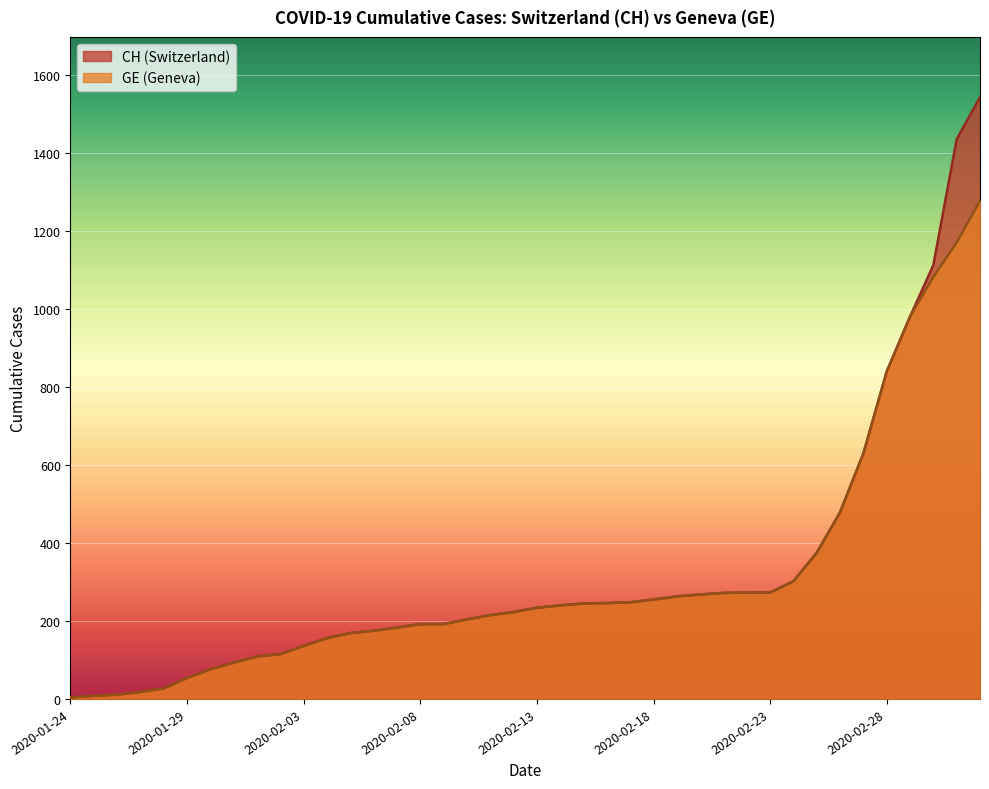

What position from the right is 2020-02-25?

8